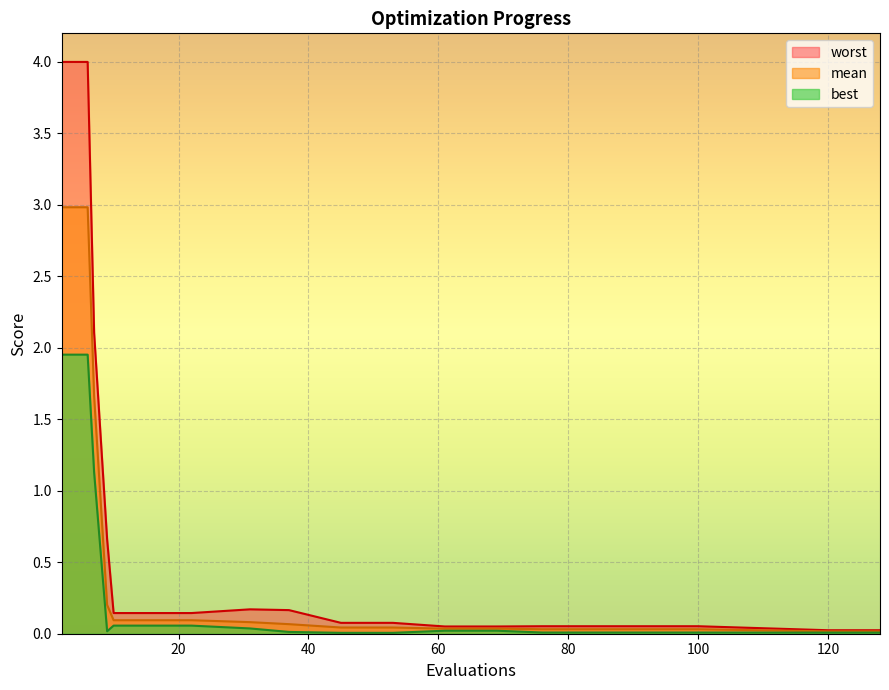

Reading left to right, extract all data points from this chart.

mean: 3.0	3.0	1.7	0.2	0.1	0.1	0.1	0.1	0.1	0.1	0.0	0.0	0.0	0.0	0.0	0.0	0.0	0.0	0.0	0.0
best: 2.0	2.0	1.1	0.0	0.1	0.1	0.1	0.1	0.0	0.0	0.0	0.0	0.0	0.0	0.0	0.0	0.0	0.0	0.0	0.0
worst: 4.0	4.0	2.1	0.7	0.1	0.1	0.1	0.1	0.2	0.2	0.1	0.1	0.1	0.1	0.1	0.1	0.1	0.1	0.0	0.0